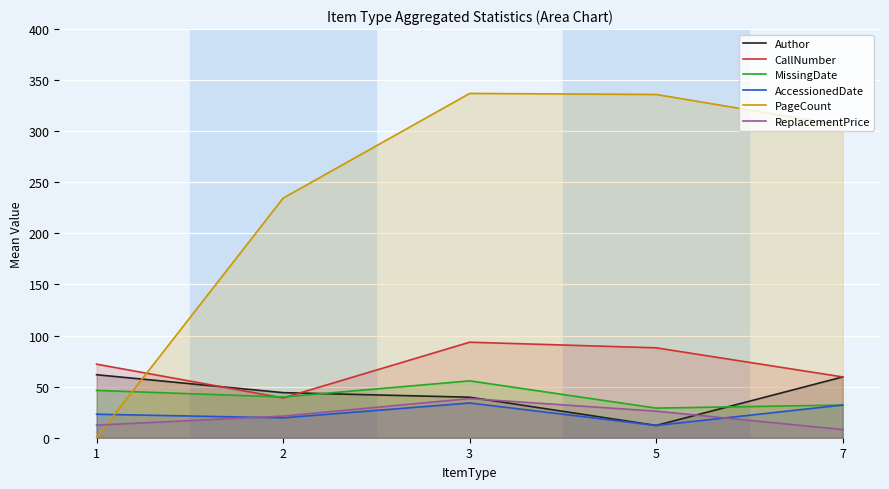

Between 1 and 7, which is larger?

1